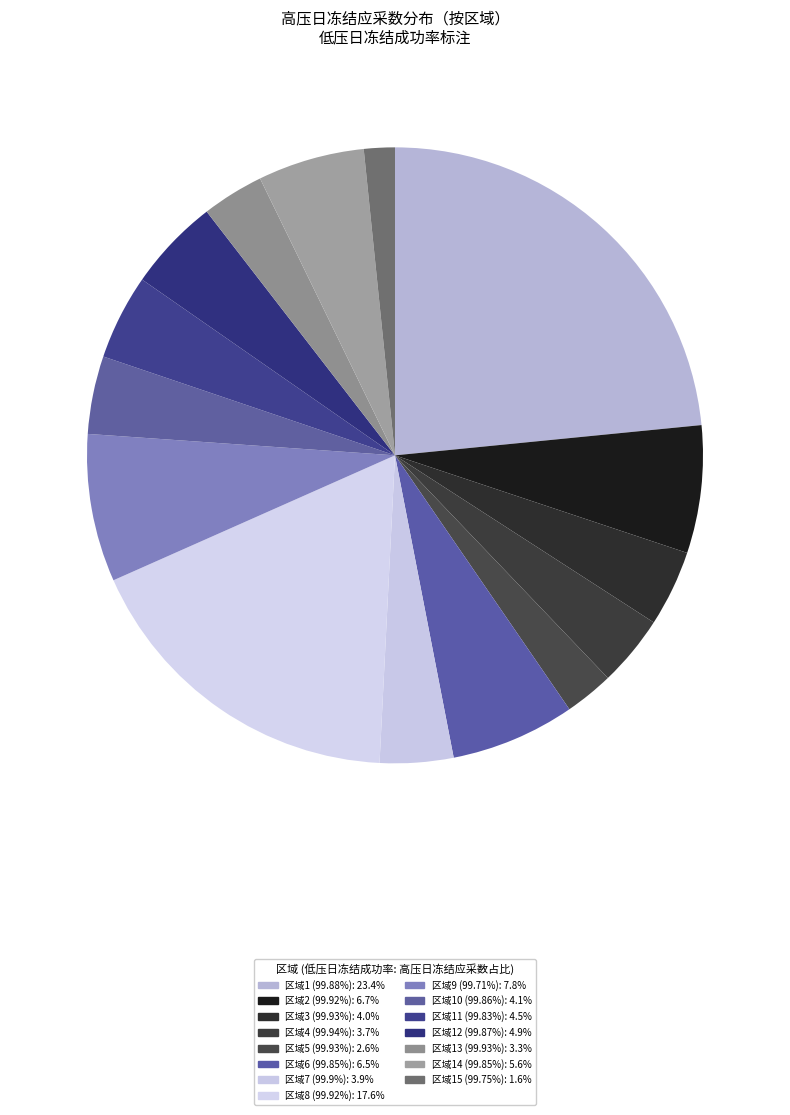

Is there a majority slice in this chart?

No